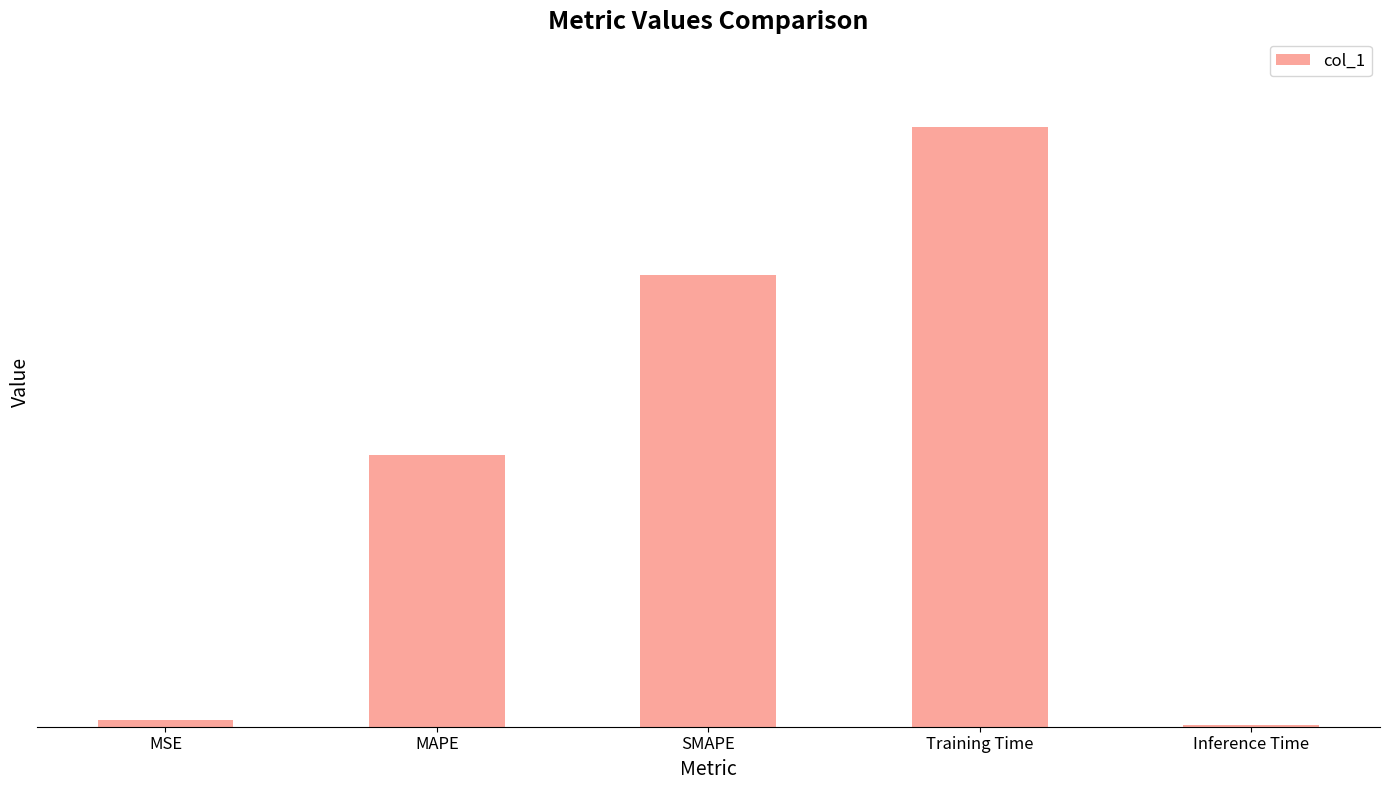

List the labels in order of value, smallest first.

Inference Time, MSE, MAPE, SMAPE, Training Time